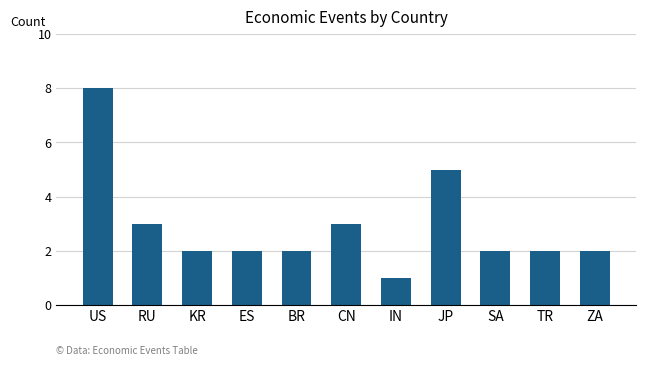

What is the ratio of the value at US to the value at JP?

1.6